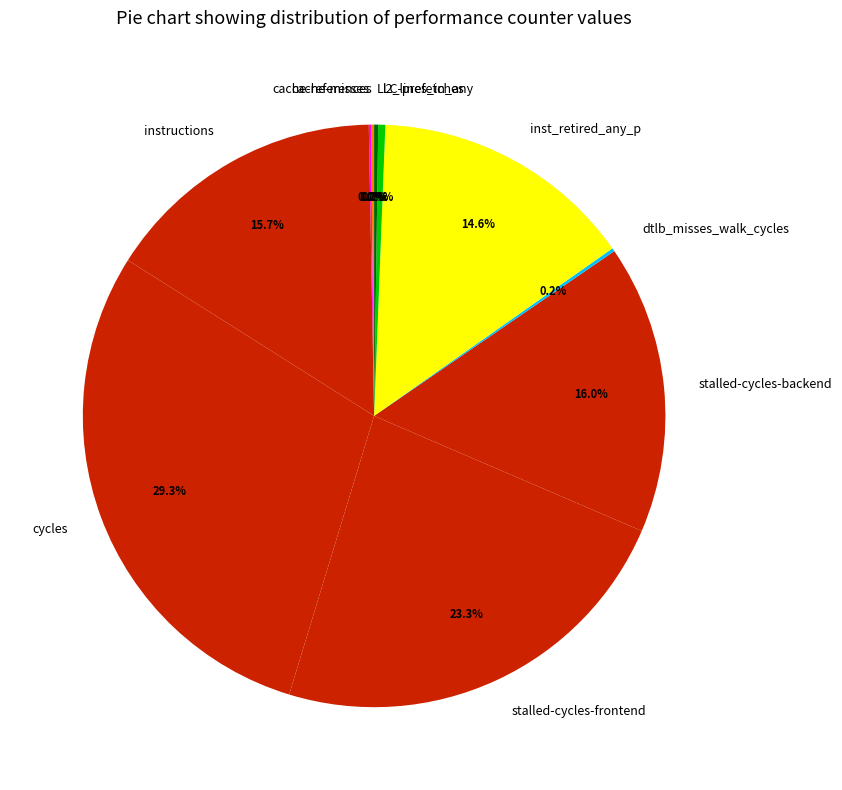

Is there a majority slice in this chart?

No